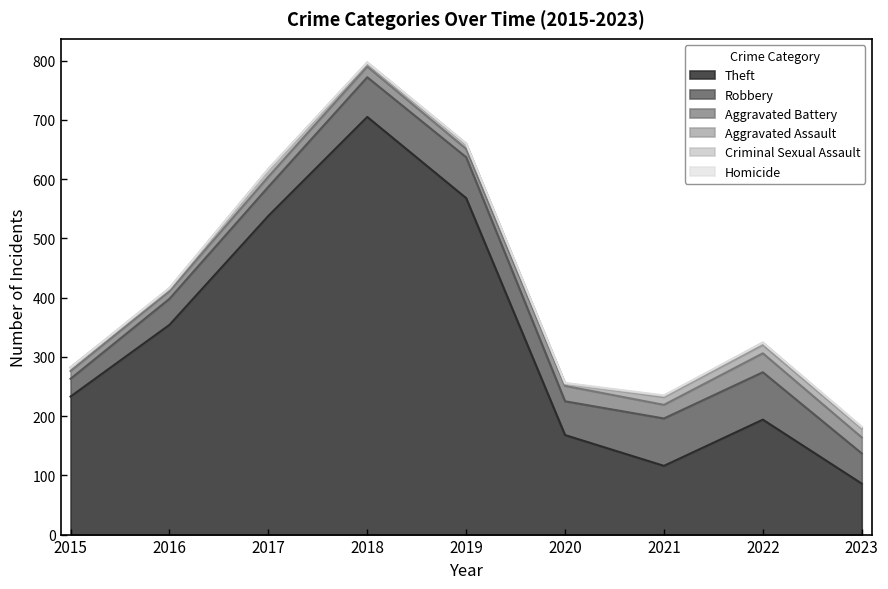

What is the value of the Theft point at the 2nd from the left?

354